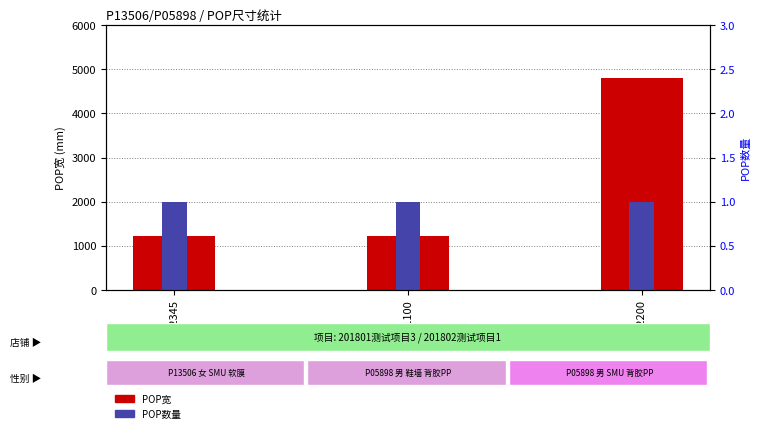

Which series changed the most between 高=1100 and 高=2200?

POP宽